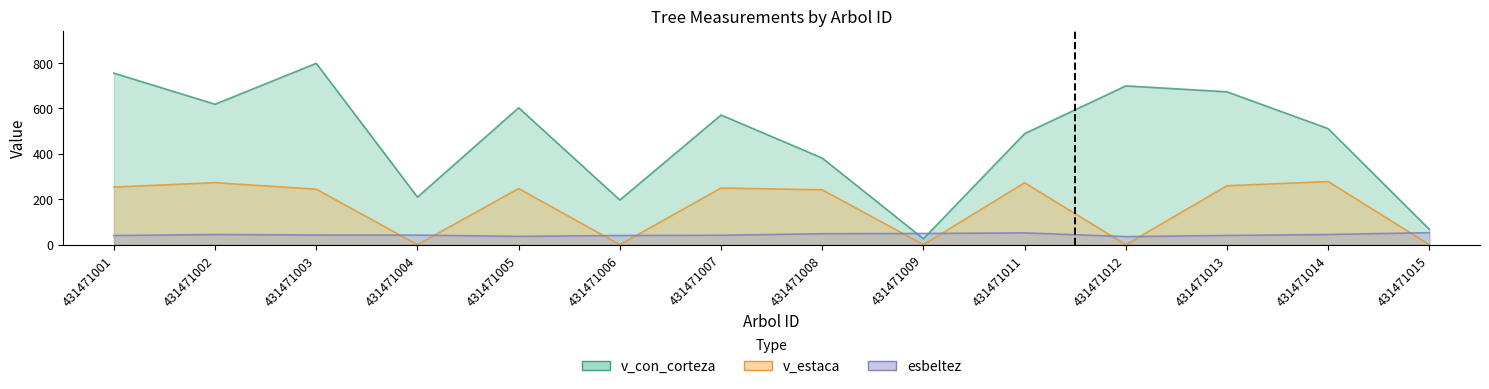

Does the chart have visible grid lines?

No